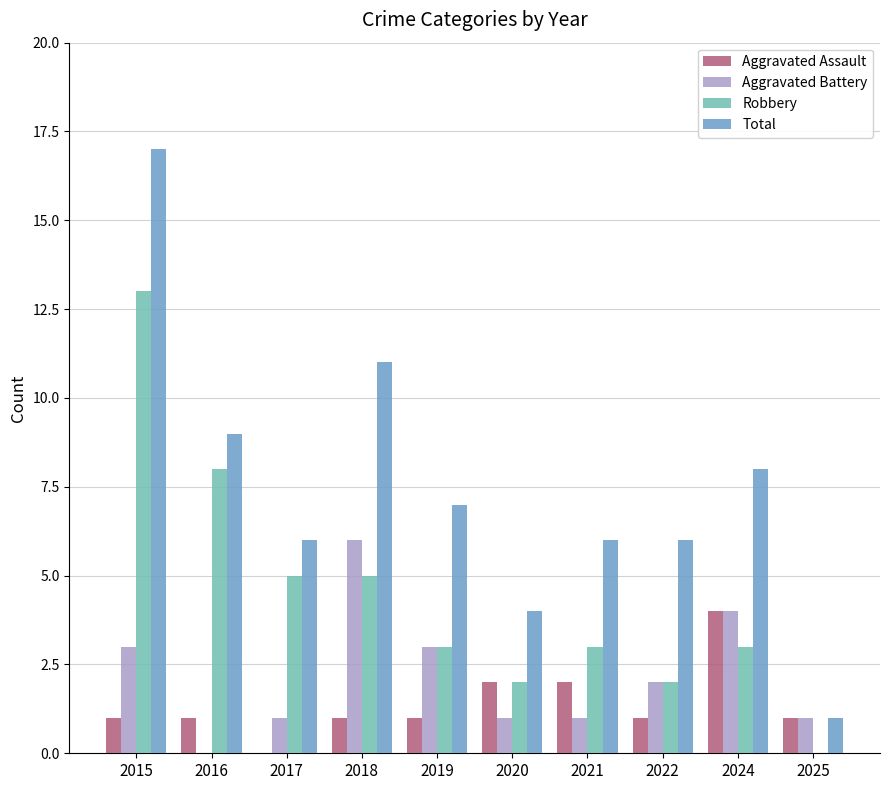

Which category has the highest value across all series?

2015